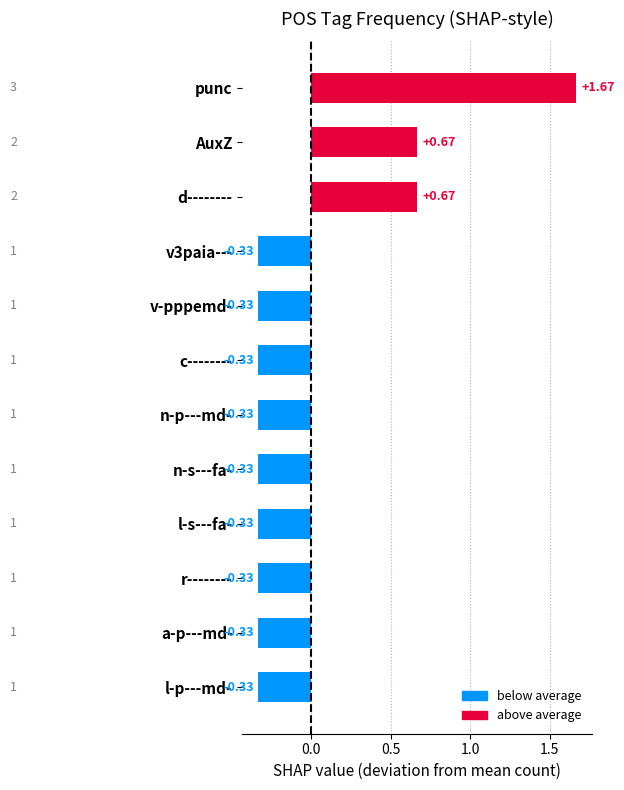

What is the difference between the second highest and second lowest values?

1.0